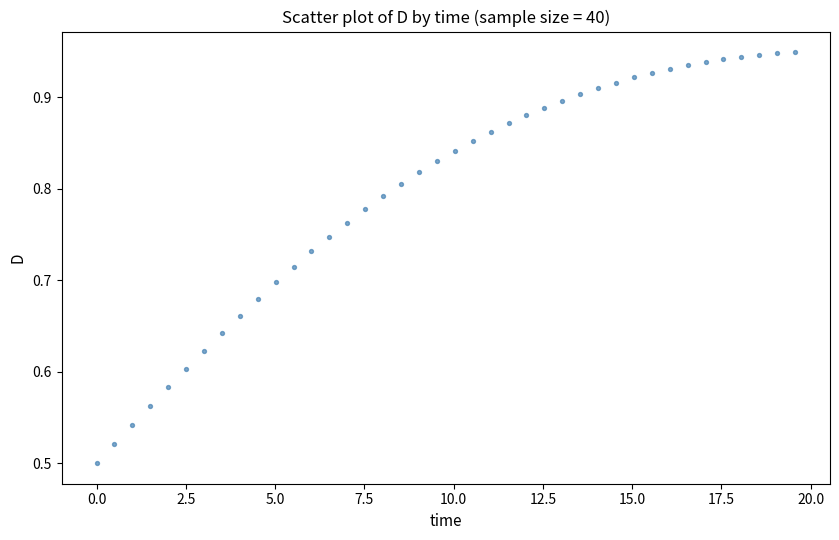

What is the range of X values (max minus min)?

19.6